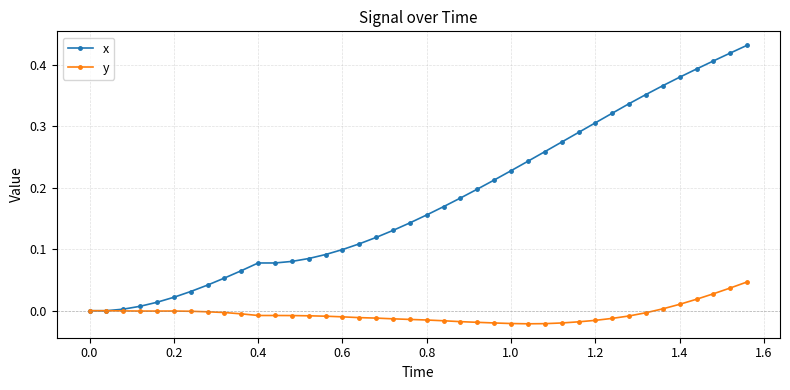

List the series in order of their peak value, highest first.

x, y